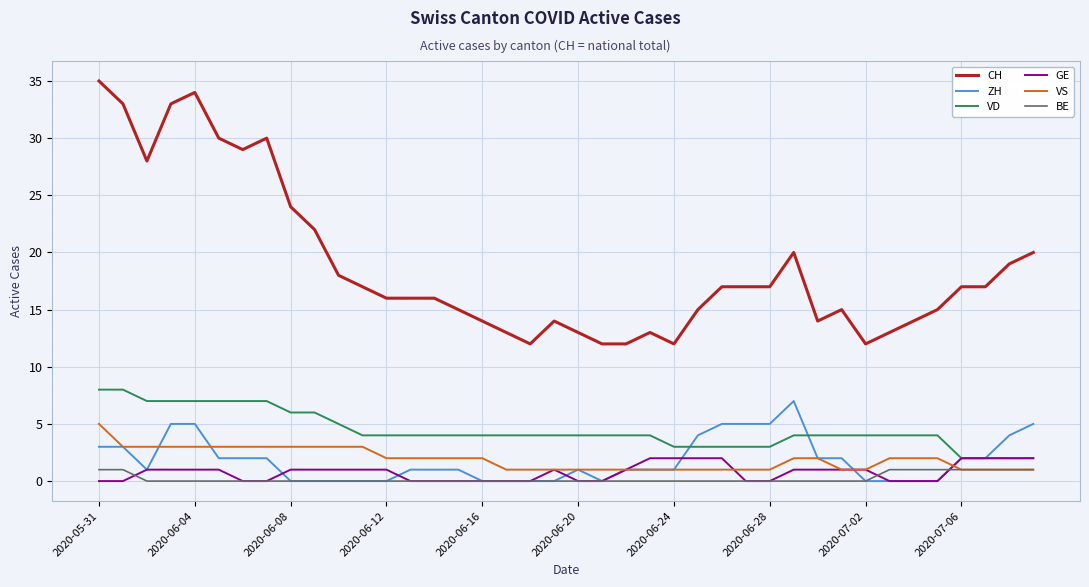

Which series has the widest spread of values?

CH